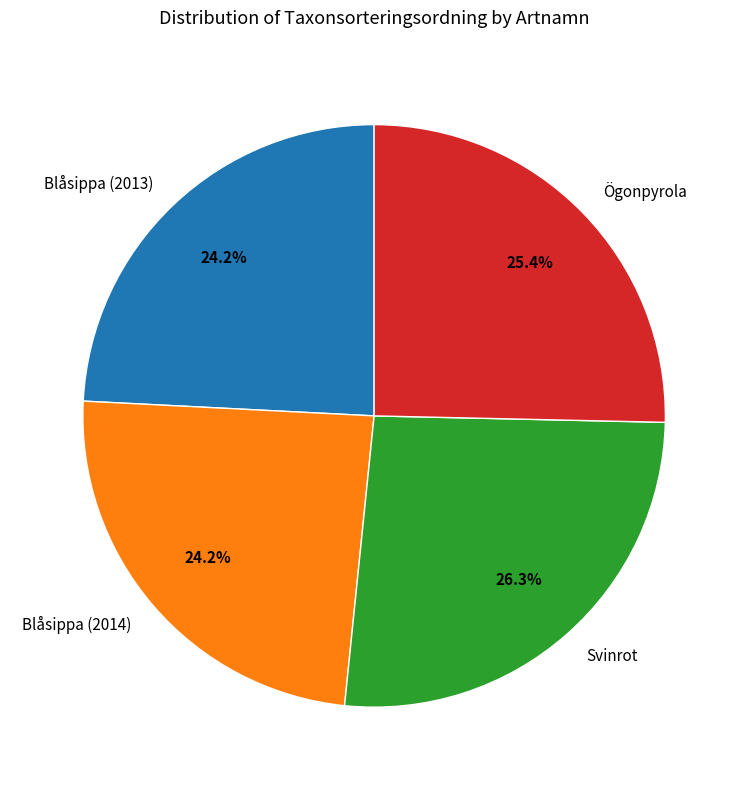

What percentage is the Ögonpyrola slice, to the nearest percent?

25%